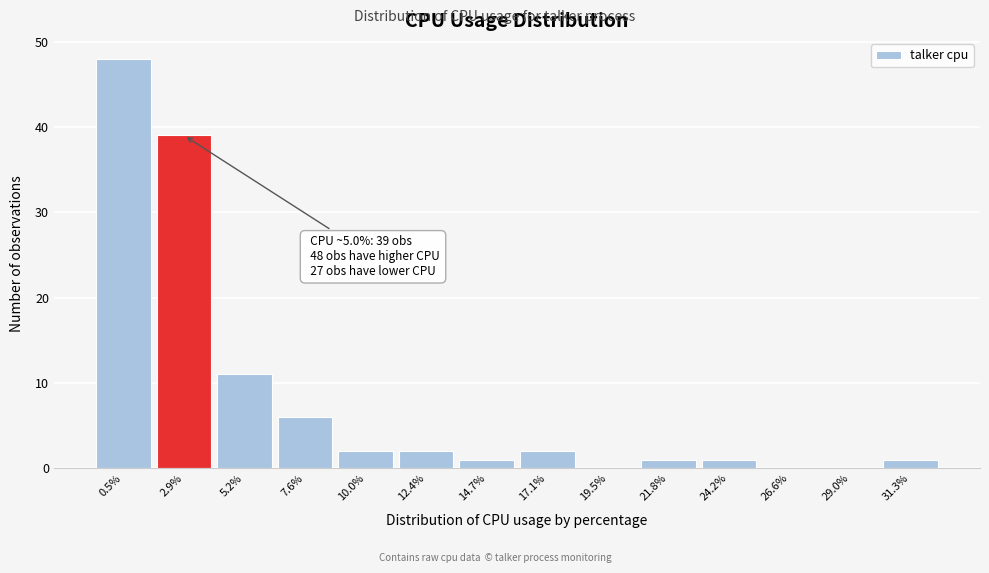

Reading left to right, extract all data points from this chart.

0.5%=48	2.9%=39	5.2%=11	7.6%=6	10.0%=2	12.4%=2	14.7%=1	17.1%=2	19.5%=0	21.8%=1	24.2%=1	26.6%=0	29.0%=0	31.3%=1